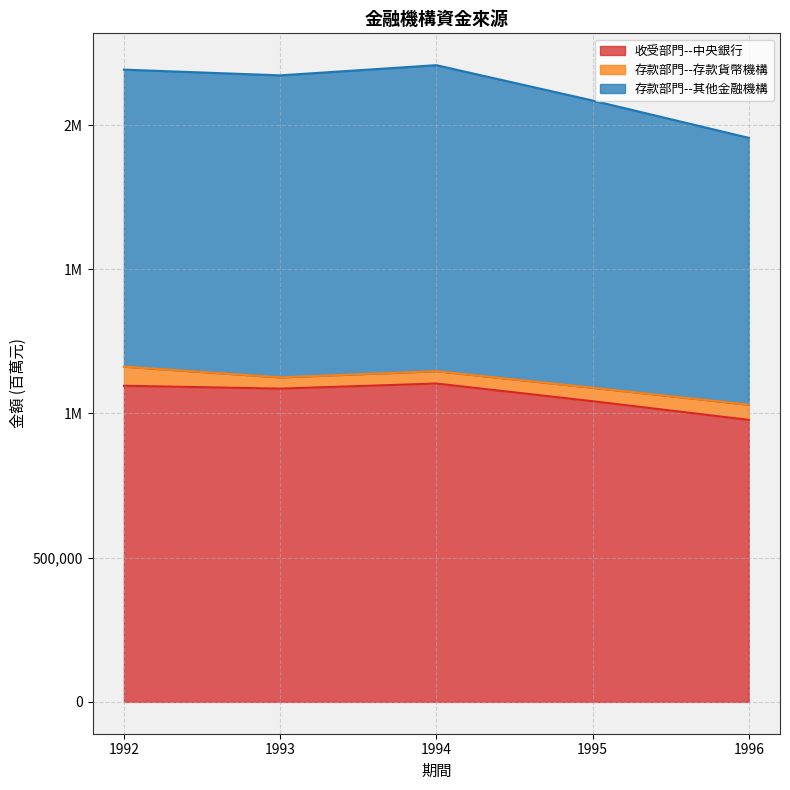

True or false: 存款部門--其他金融機構 and 收受部門--中央銀行 cross at least once.

False